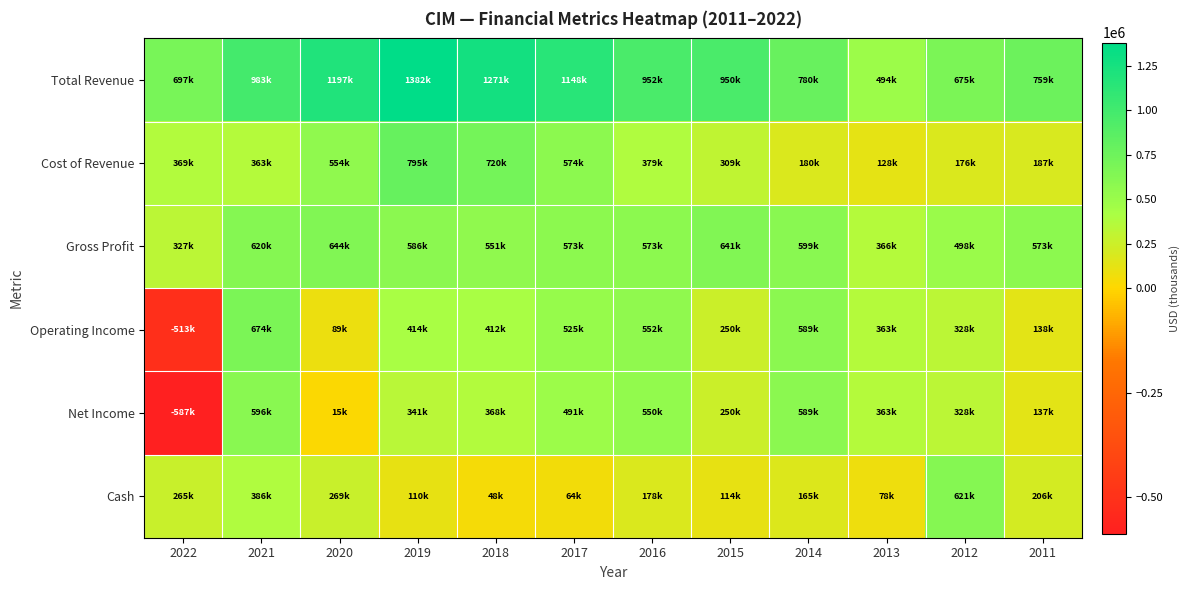

What is the spread (max minus min) of values at 2018?

1223100